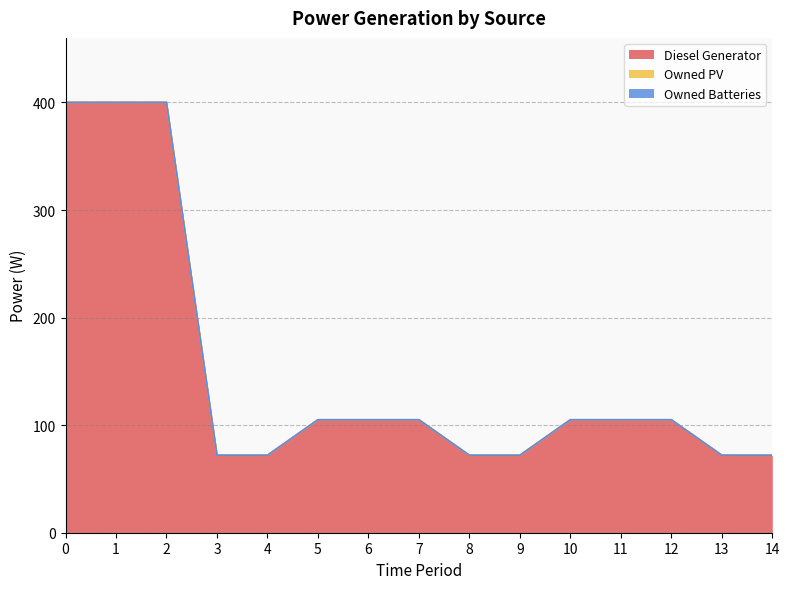

What are all the series names shown in the legend?

Diesel Generator, Owned PV, Owned Batteries